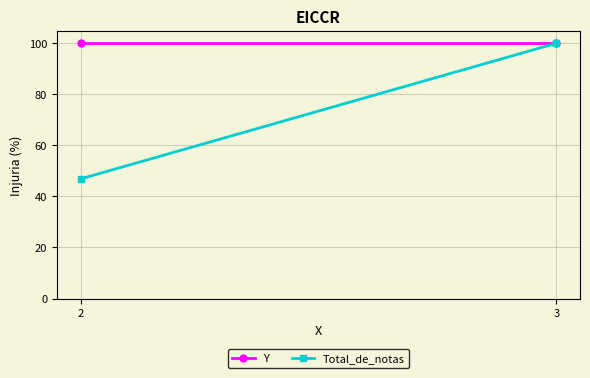

What is the sum of the Total_de_notas values at 2 and 3?

146.9